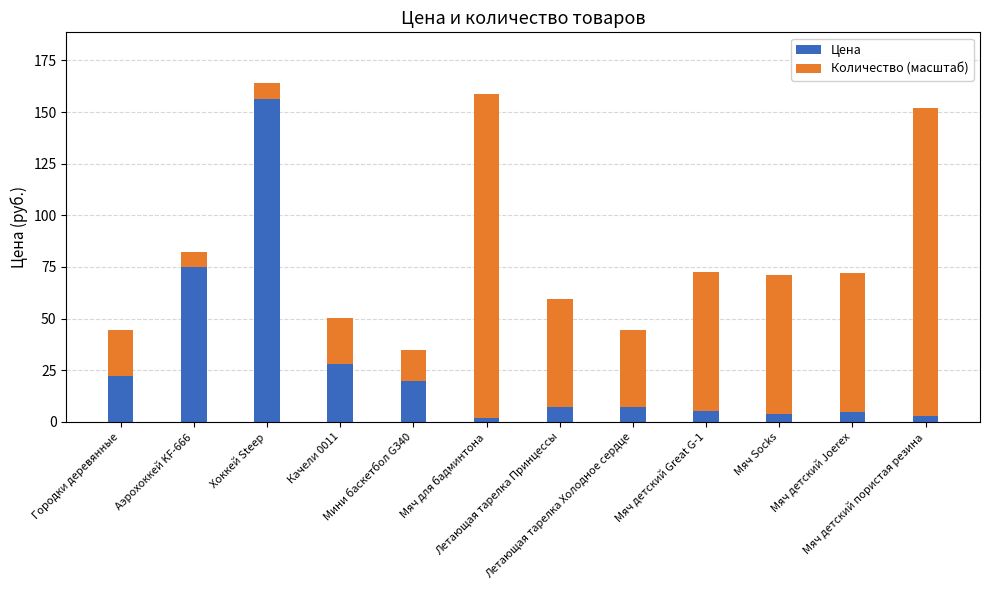

What is the sum of all Цена values?

334.6